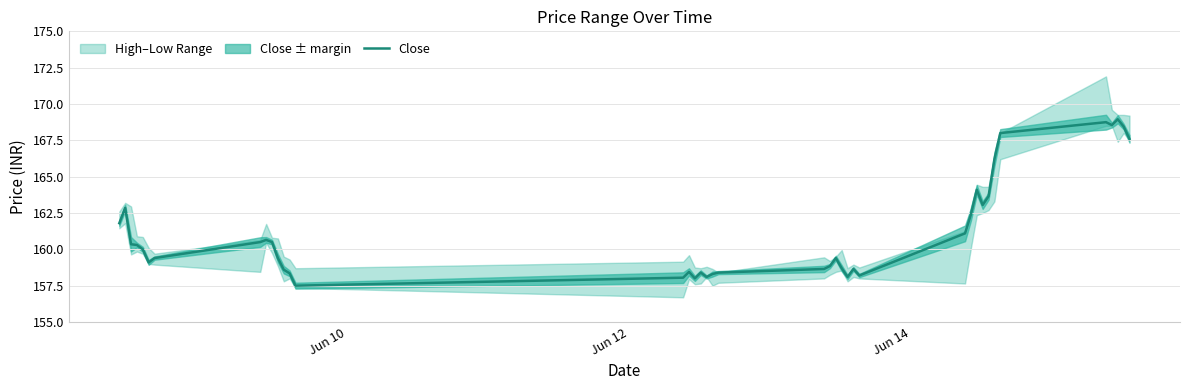

Reading left to right, list all the values displayed in this chart.

161.8	162.9	160.4	160.3	160.0	159.1	159.4	160.5	160.6	160.5	159.4	158.6	158.4	157.5	158.1	158.4	158.0	158.4	158.1	158.3	158.4	158.6	158.9	159.4	158.7	158.1	158.6	158.2	161.1	162.4	164.1	163.1	163.6	166.2	168.0	168.8	168.6	168.9	168.4	167.6